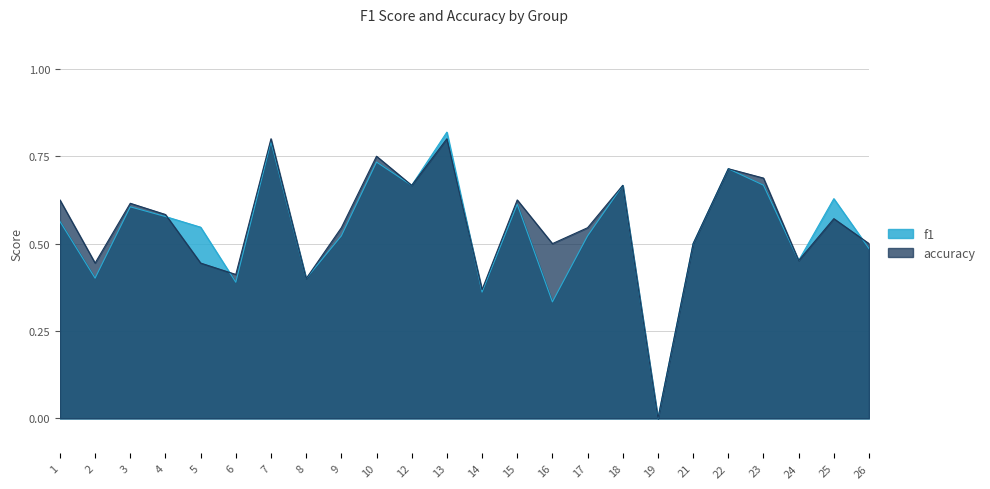

Between which two adjacent categories do accuracy and f1 first intersect?

4 and 5